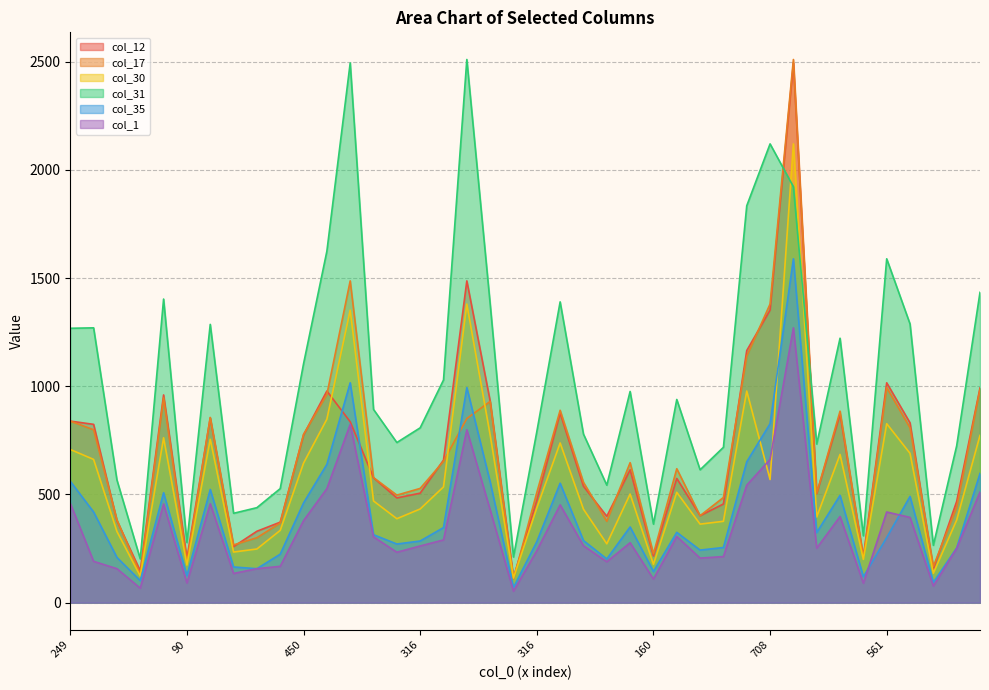

Count the number of data series in this chart.

6